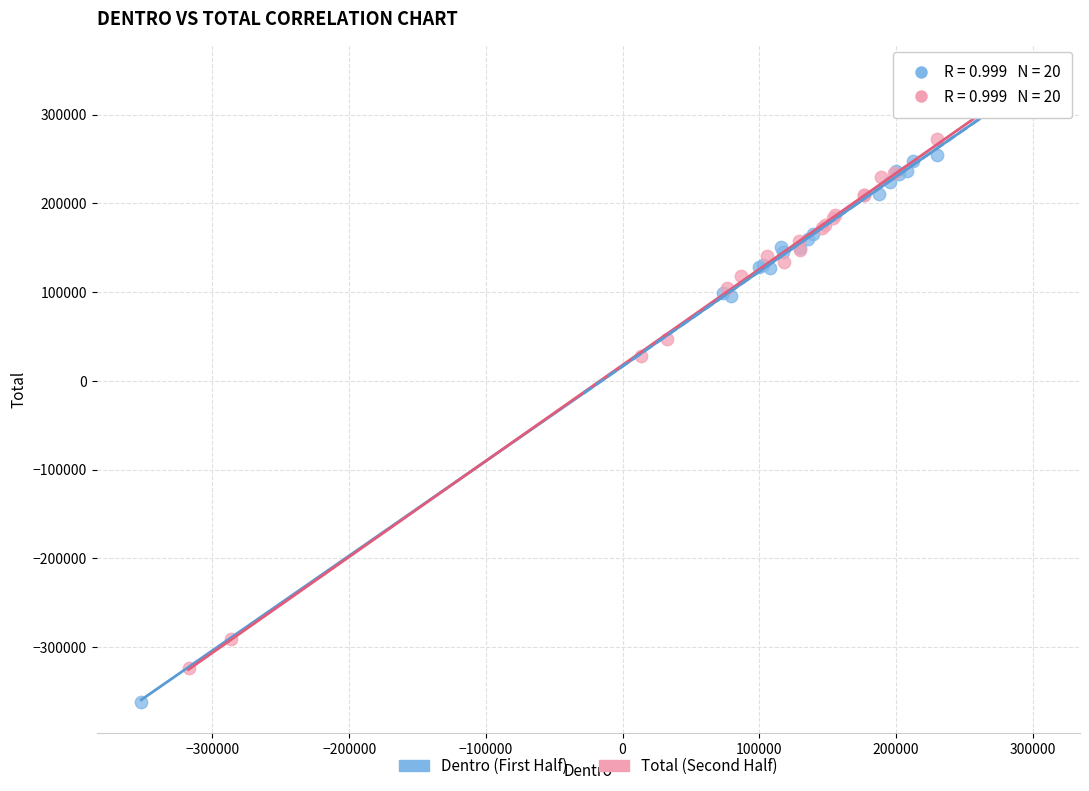

Which series contains the lowest Y value?

Dentro (First Half)